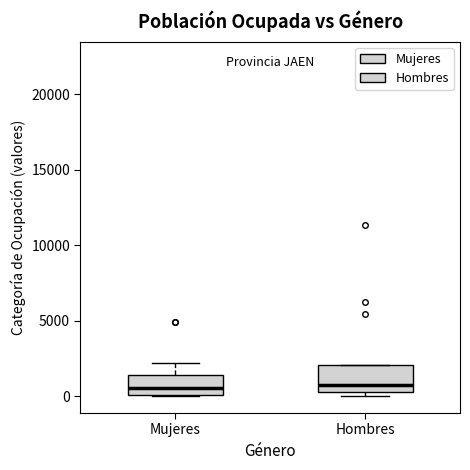

Reading left to right, transcribe this box plot: for each box, give where its median line is, the range the box spans, and where its two whiskers end, as read against the y-axis. The values are not printed on the chart, so give them approximately, as read against the axis.

Mujeres: median 500, box 0 to 1500, whiskers 0 to 2000
Hombres: median 500 (just above the box's lower edge), box 500 to 2000, whiskers 0 to 2000